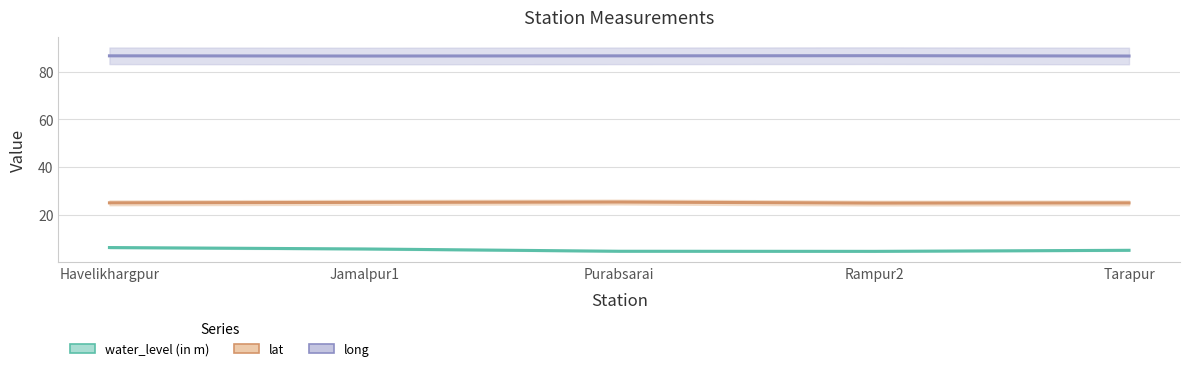

What is the label of the 4th point from the right?

Jamalpur1